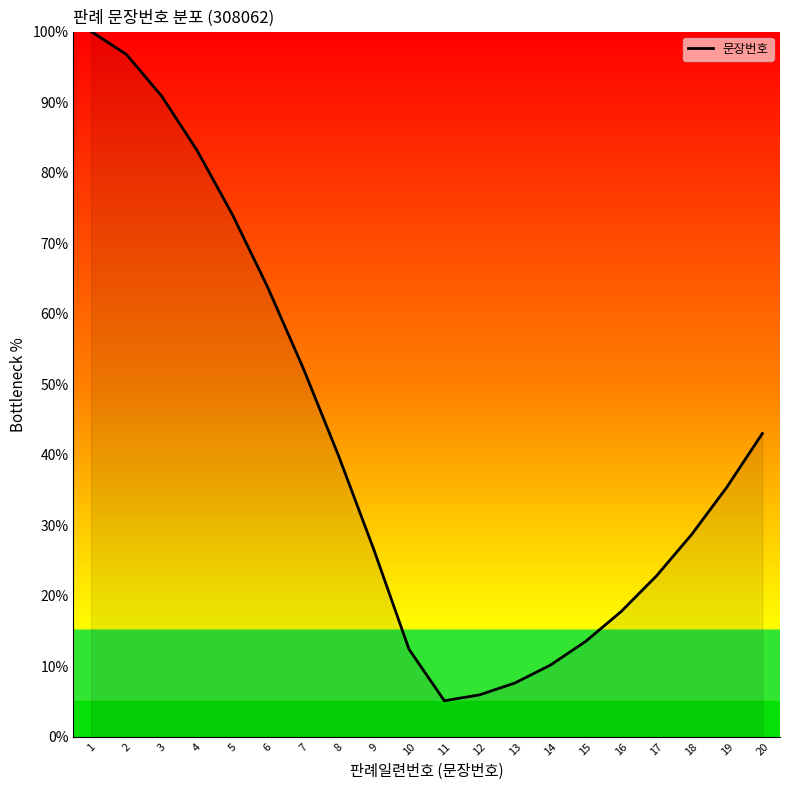

What is the difference between the maximum and minimum values?

94.9